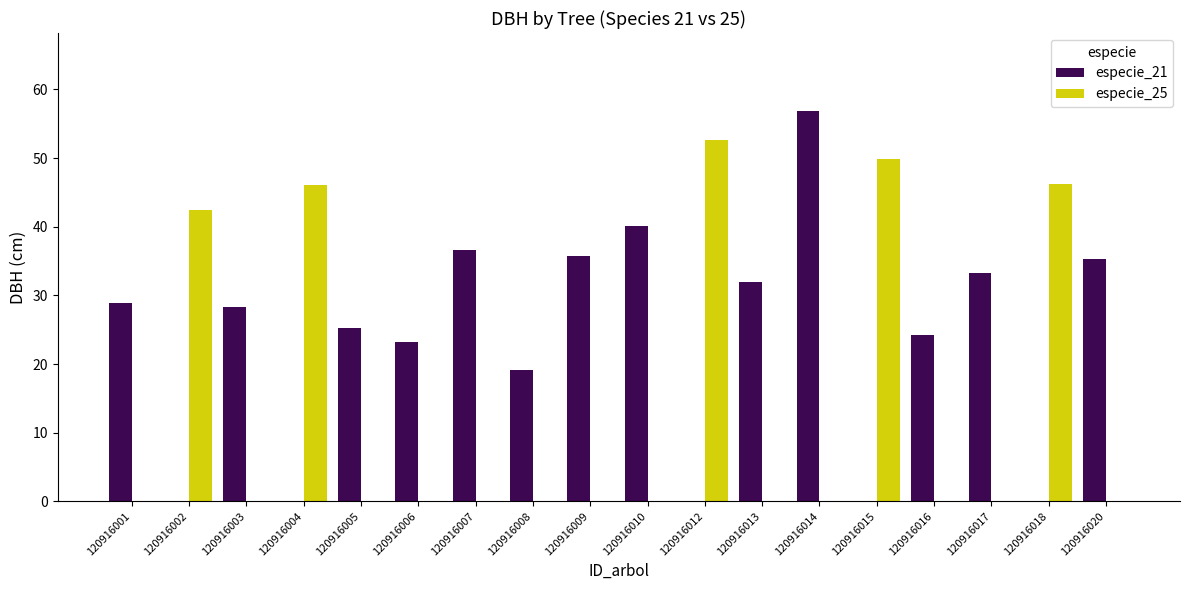

How many groups of bars are there?

18